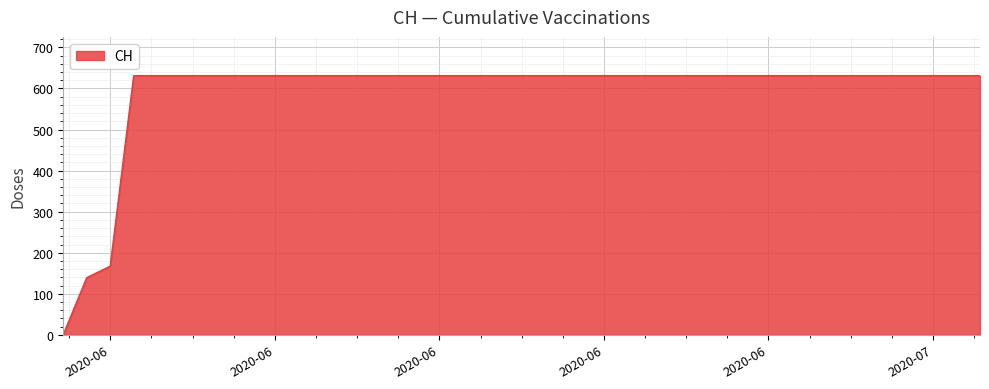

What is the greatest value displayed?

631